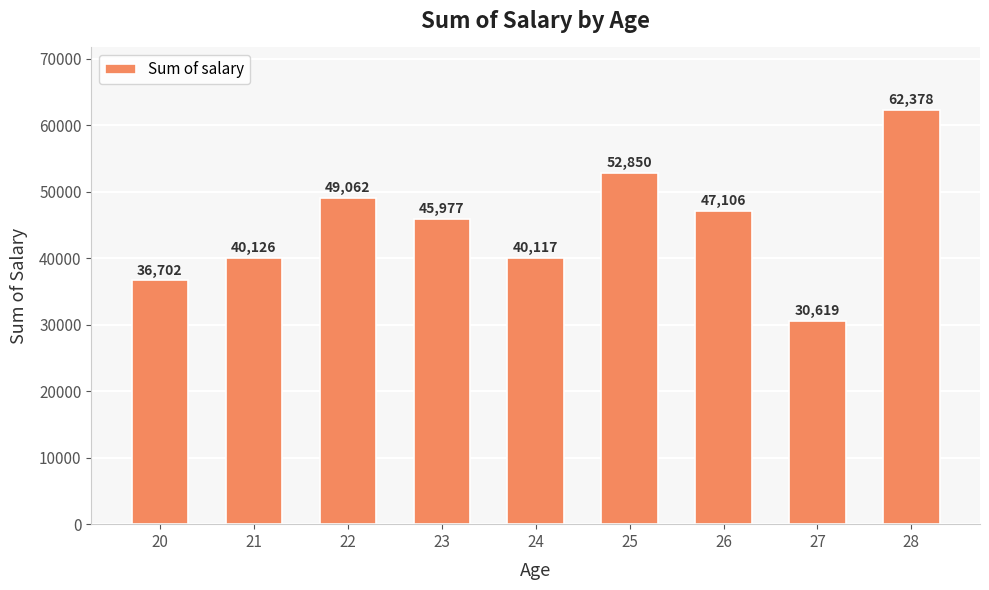

At which label is the value closest to 46498?

23